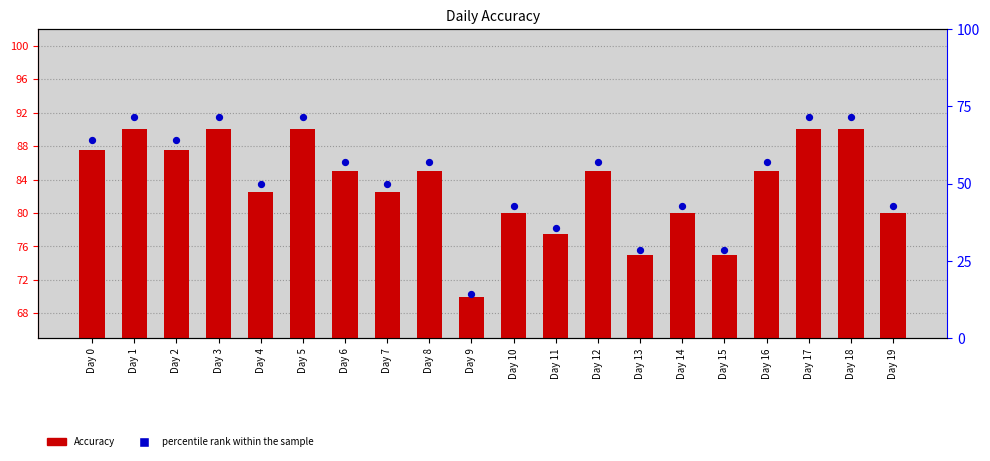

Which series has the largest Y range (max minus min)?

percentile rank within the sample